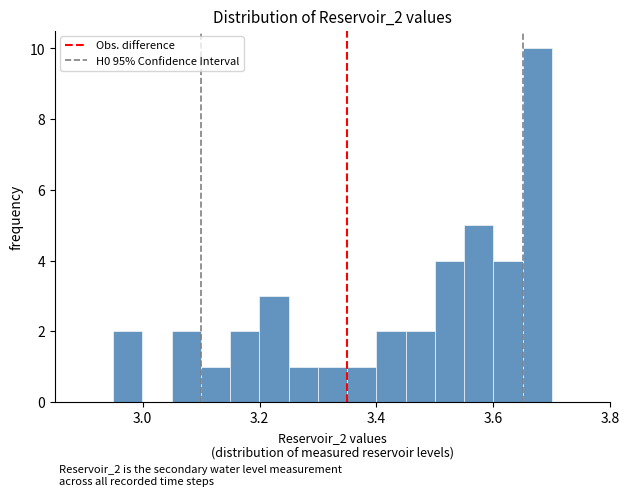

Around what value on the x-axis is the tallest bar? Give the approximate position of its centre, as read against the axis.

3.68